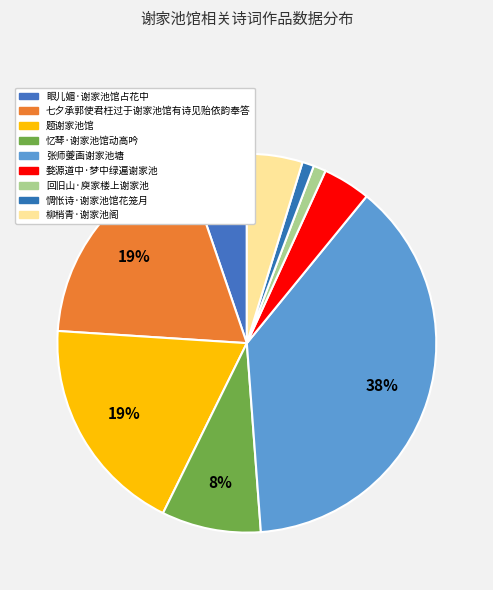

Which slice is the largest?

张师夔画谢家池塘